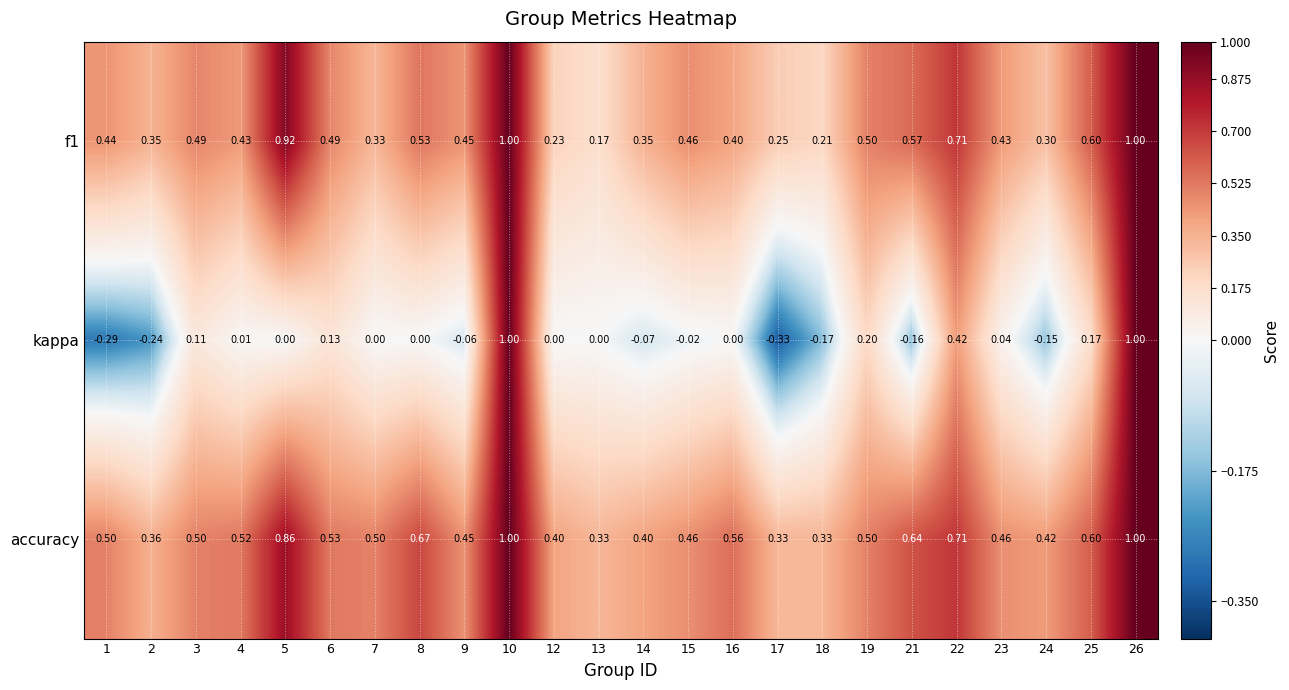

Which series has the largest total across all categories?

accuracy